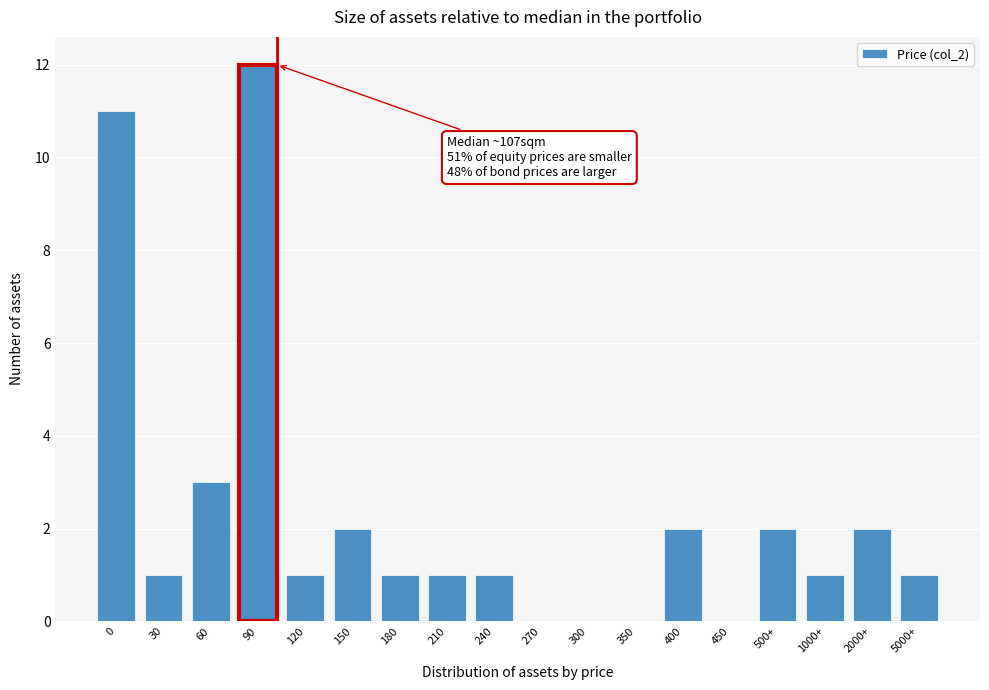

What is the maximum value shown in the chart?

12